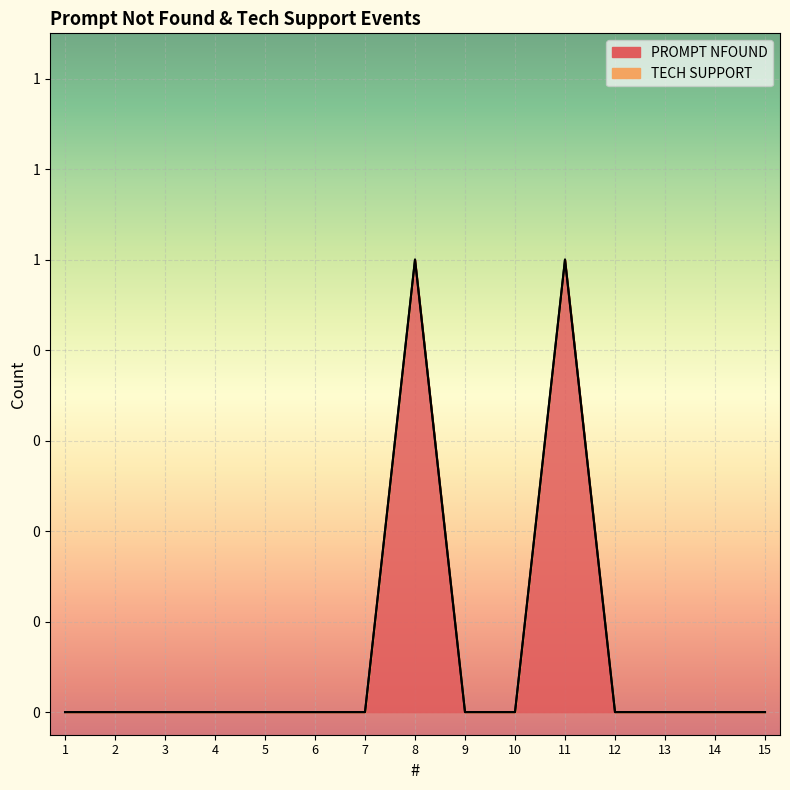

Rank the categories by value from highest to lowest.

8, 11, 1, 2, 3, 4, 5, 6, 7, 9, 10, 12, 13, 14, 15